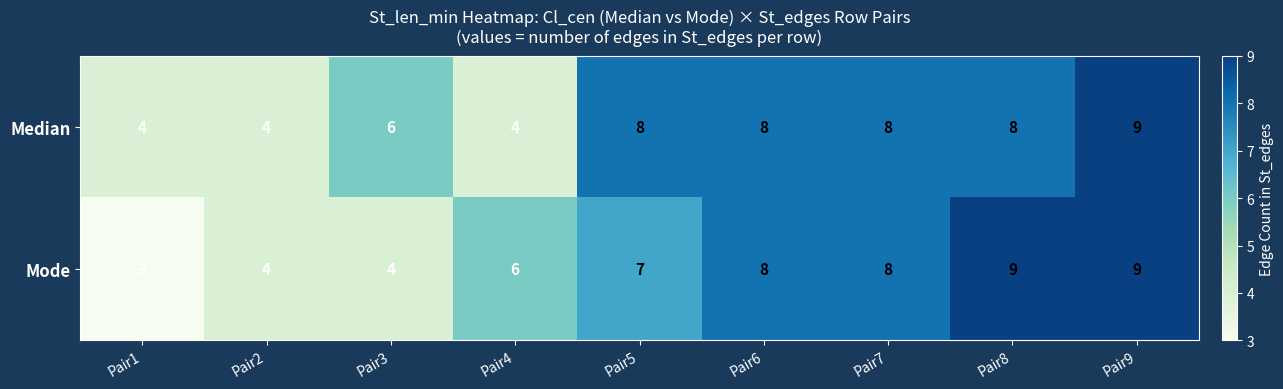

The value of Mode at Pair8 is 13. True or false?

False